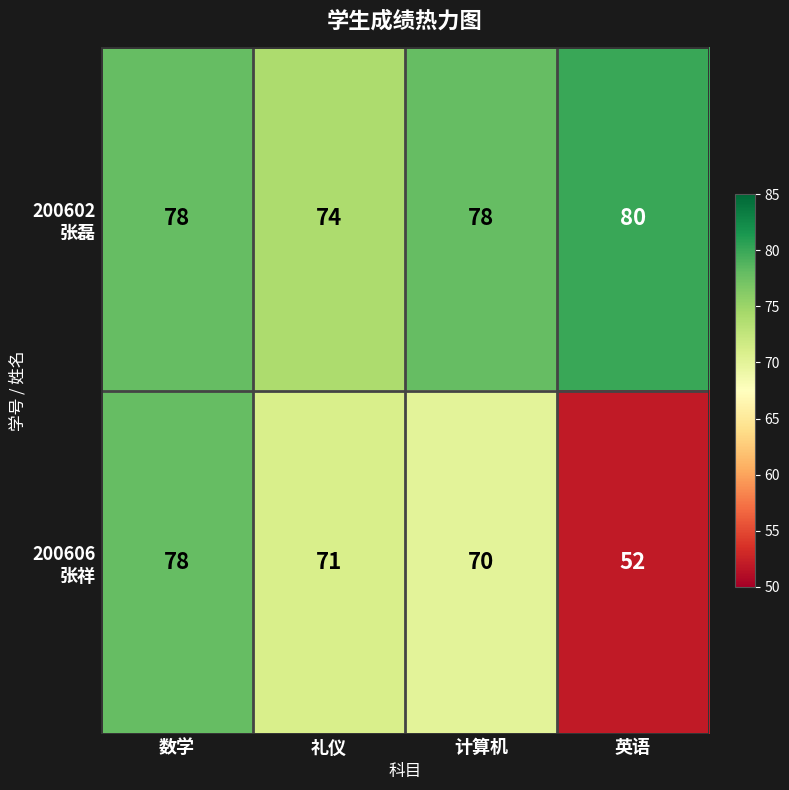

At how many categories does at least one series exceed 68?

4